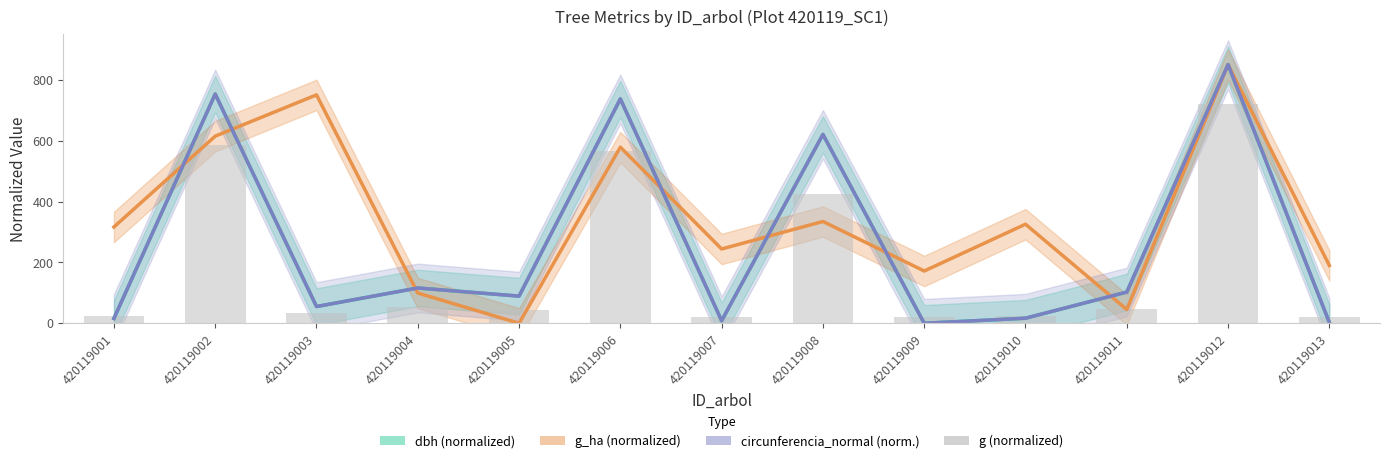

At which label does dbh (normalized) reach its minimum?

420119009